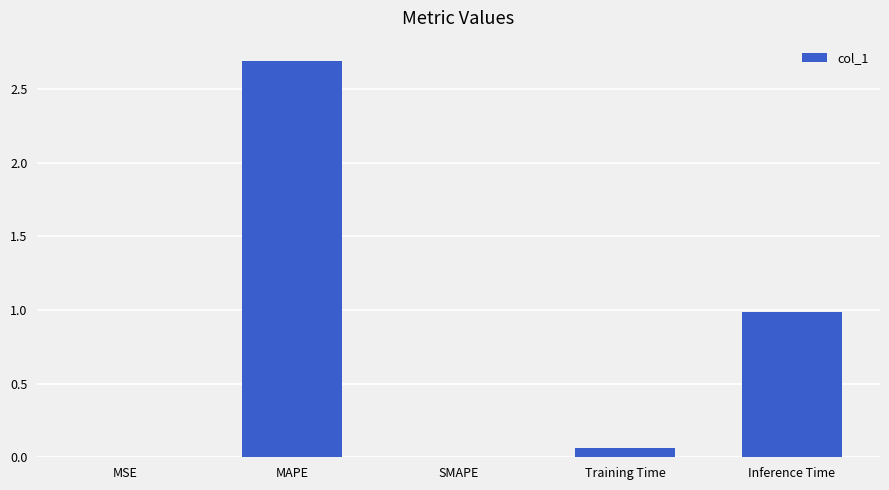

What is the sum of the values at Training Time and MAPE?

2.8